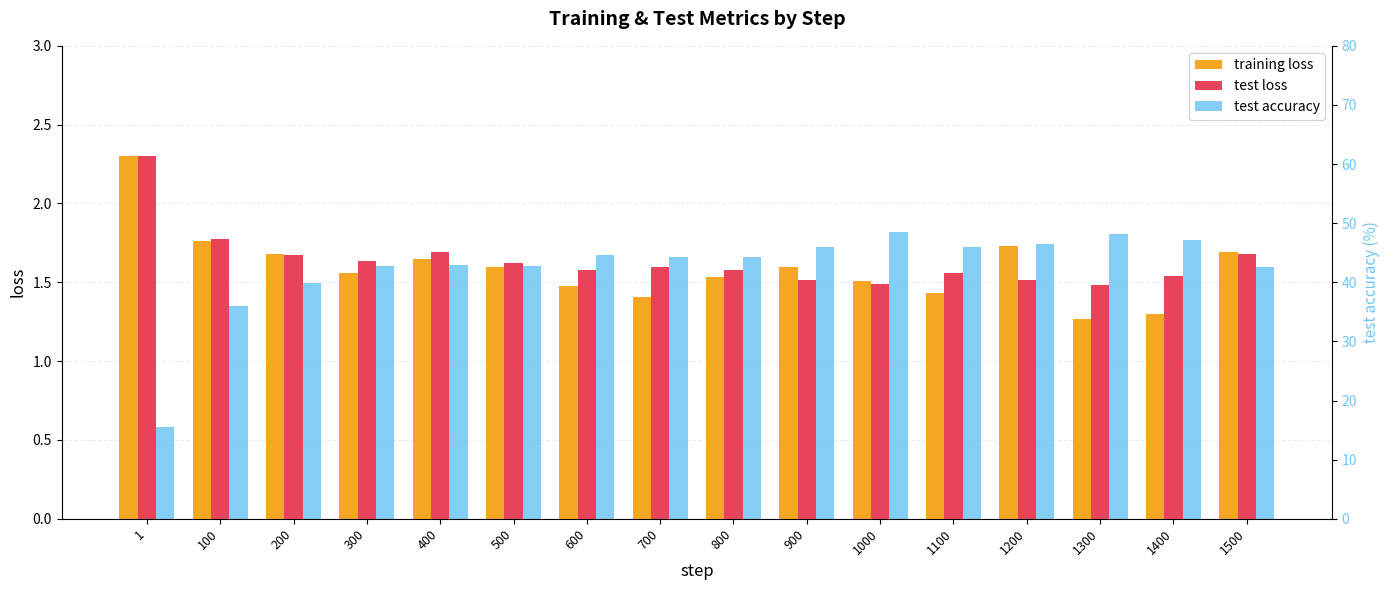

The value of test accuracy at 600 is 59.0. True or false?

False